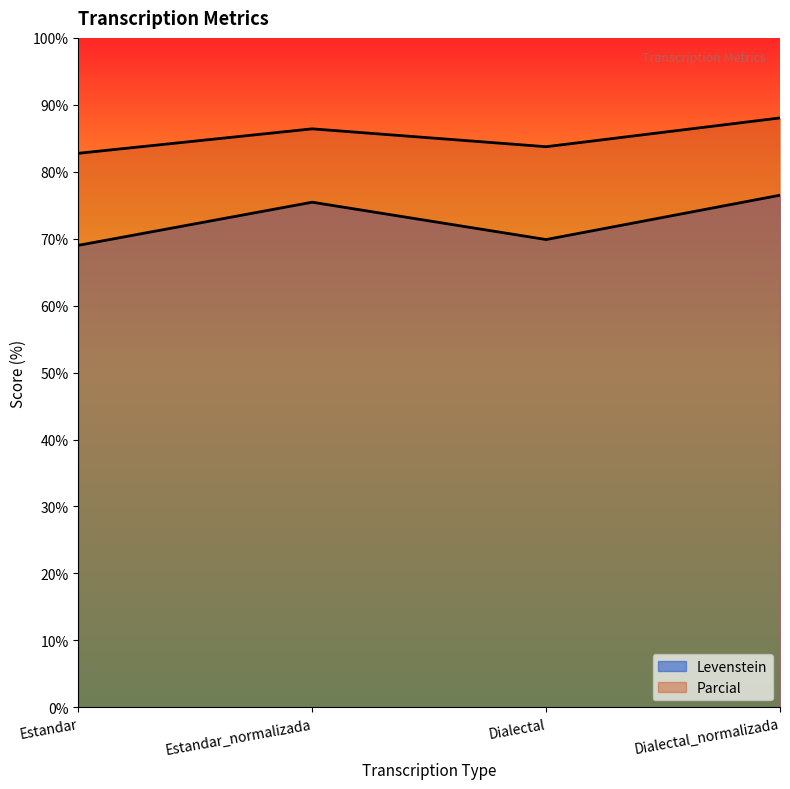

Does the chart have visible grid lines?

No